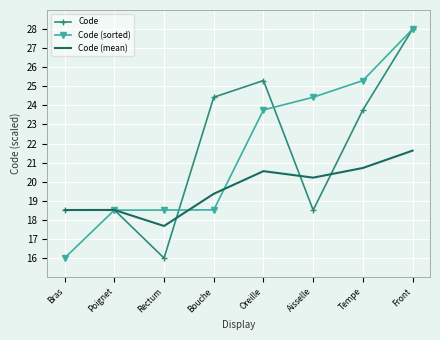

Reading left to right, transcribe all the data shown in this chart.

Code: Bras=18.5	Poignet=18.5	Rectum=16.0	Bouche=24.4	Oreille=25.3	Aisselle=18.5	Tempe=23.8	Front=28.0
Code (sorted): Bras=16.0	Poignet=18.5	Rectum=18.5	Bouche=18.5	Oreille=23.8	Aisselle=24.4	Tempe=25.3	Front=28.0
Code (mean): Bras=18.5	Poignet=18.5	Rectum=17.7	Bouche=19.4	Oreille=20.6	Aisselle=20.2	Tempe=20.7	Front=21.6